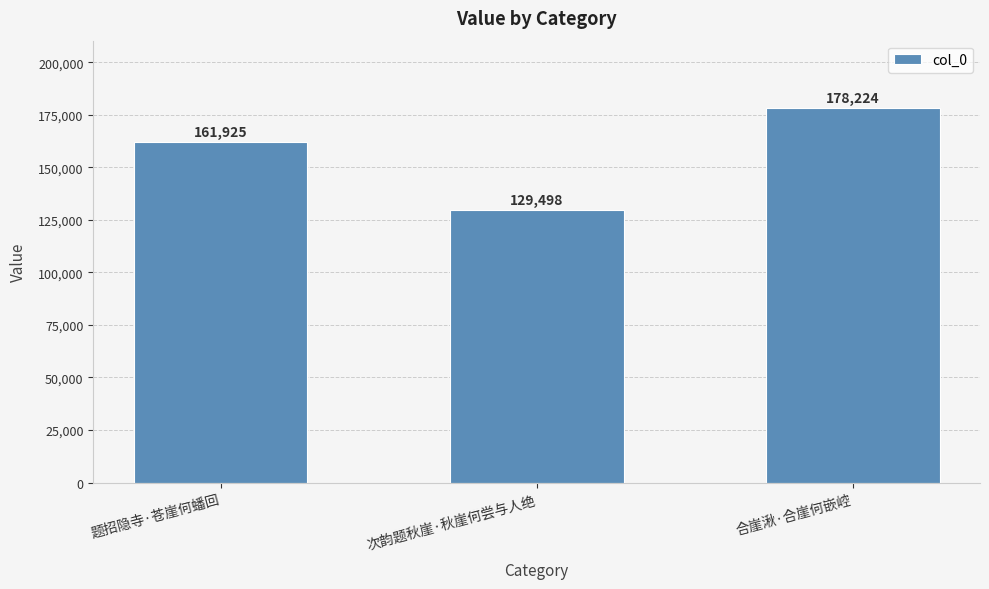

What is the difference between the second highest and minimum values?

32427